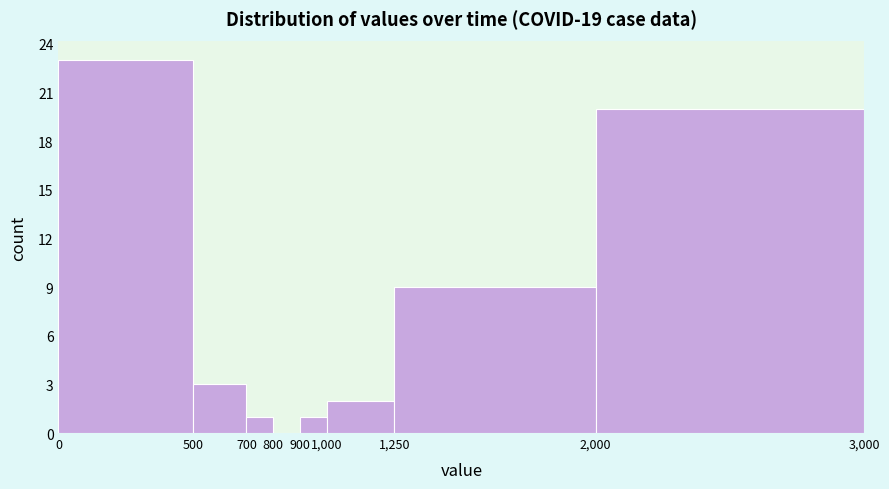

Over which range of the x-axis is the bar tallest?

0 to 500